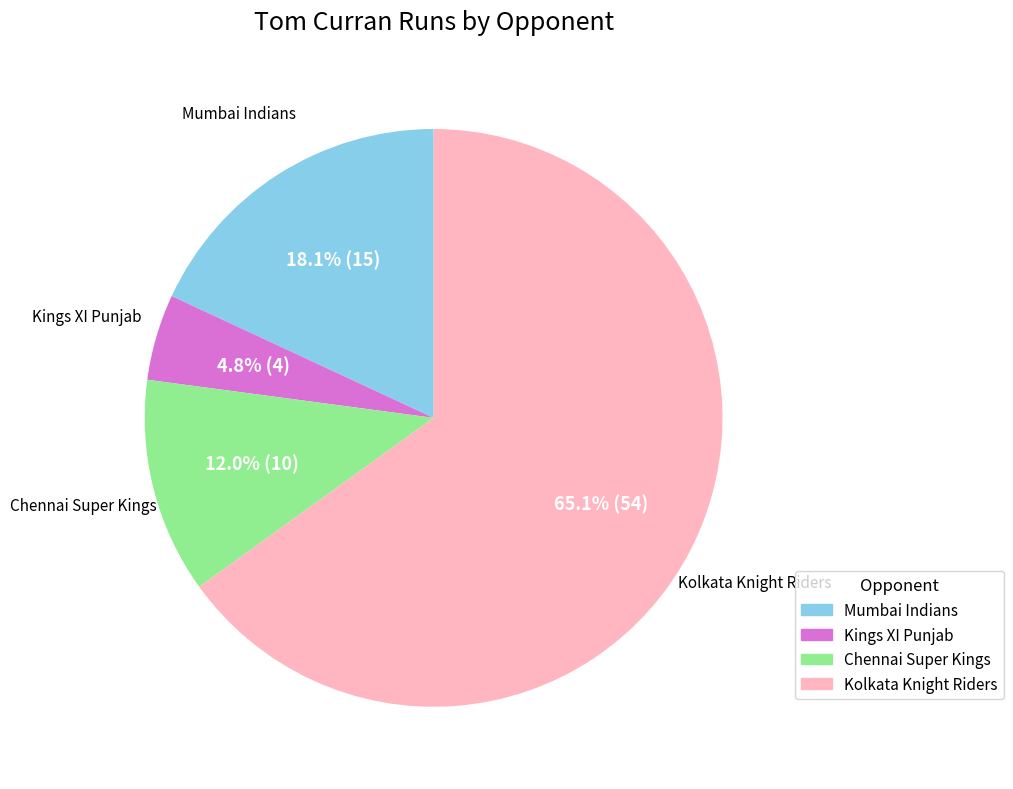

What percentage is NOT represented by Chennai Super Kings?

88.0%